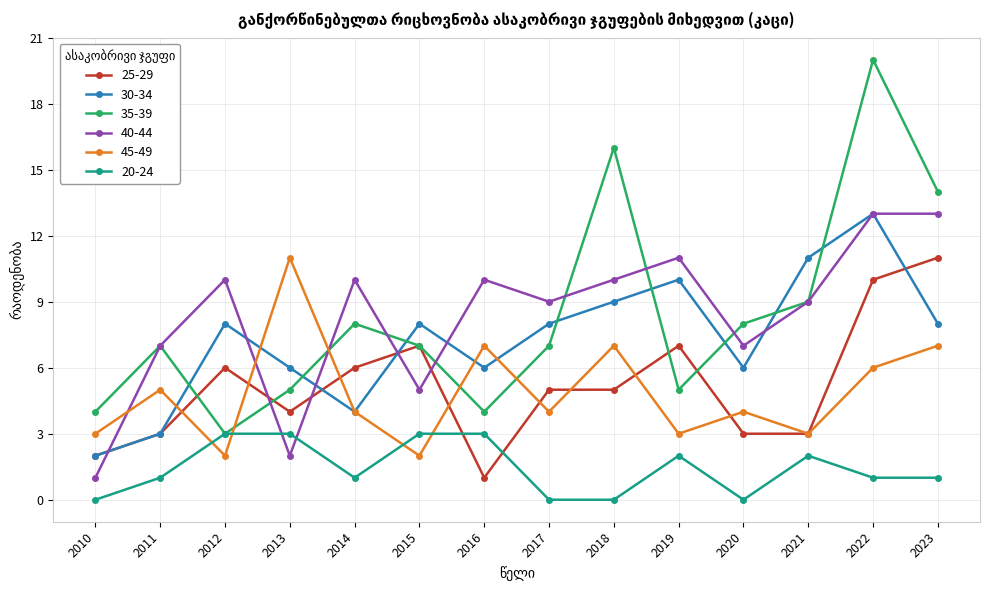

Which series ends up on top after the final intersection of 40-44 and 45-49?

40-44